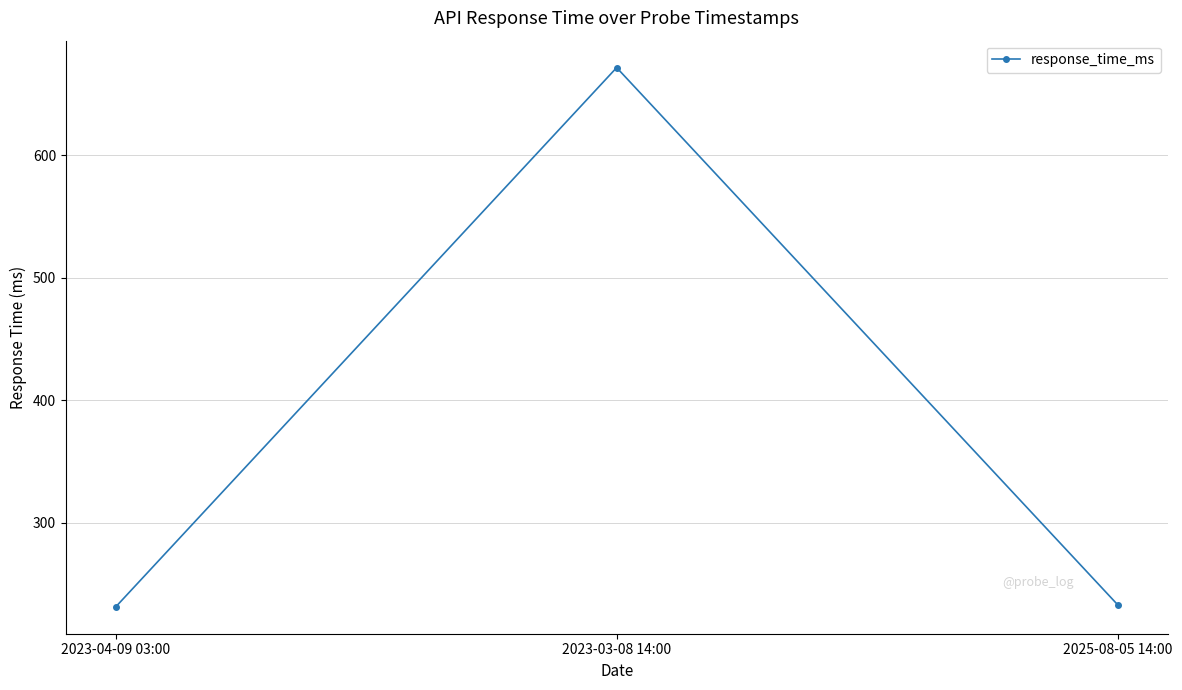

Between 2025-08-05 14:00 and 2023-03-08 14:00, which is larger?

2023-03-08 14:00